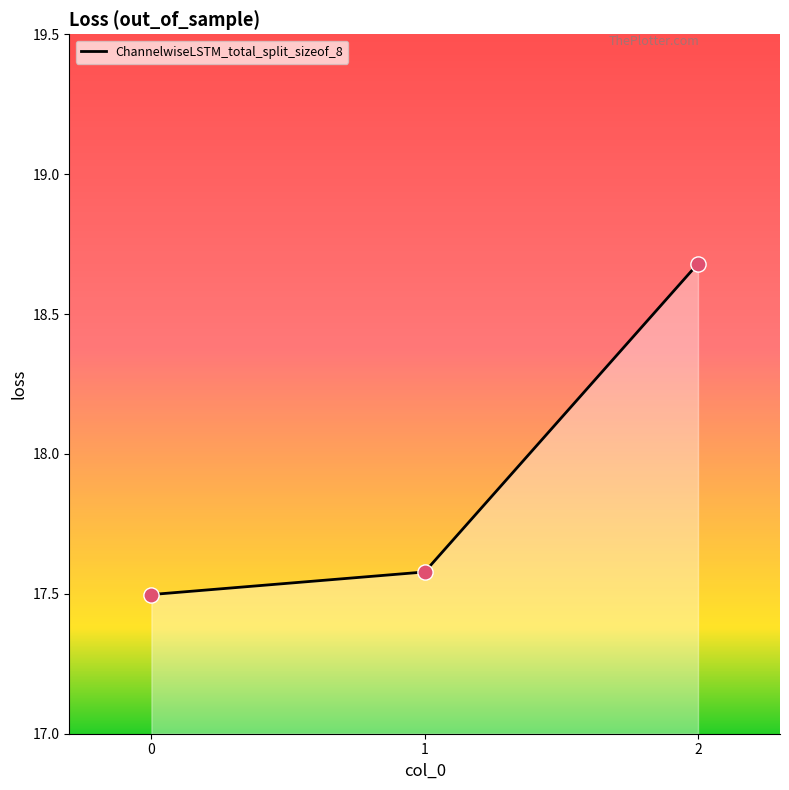

What is the ratio of the value at 1 to the value at 2?

0.9